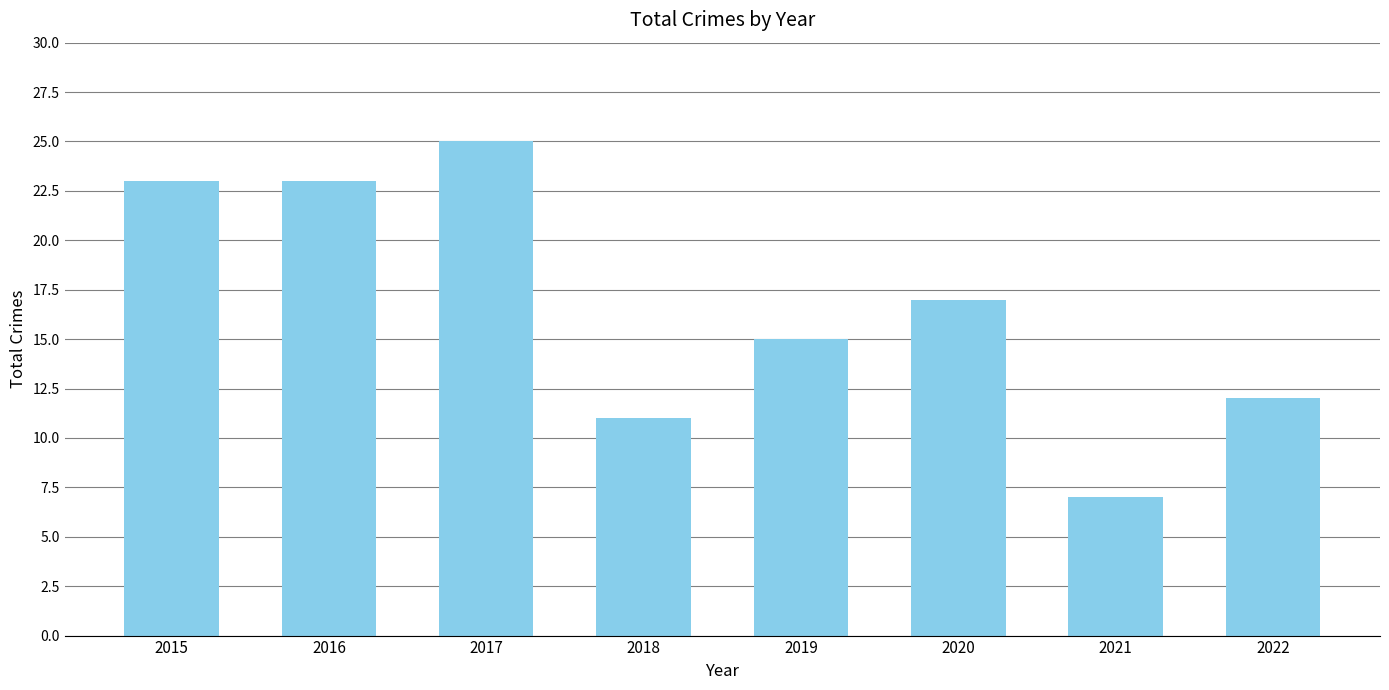

The value at 2019 is 15. True or false?

True